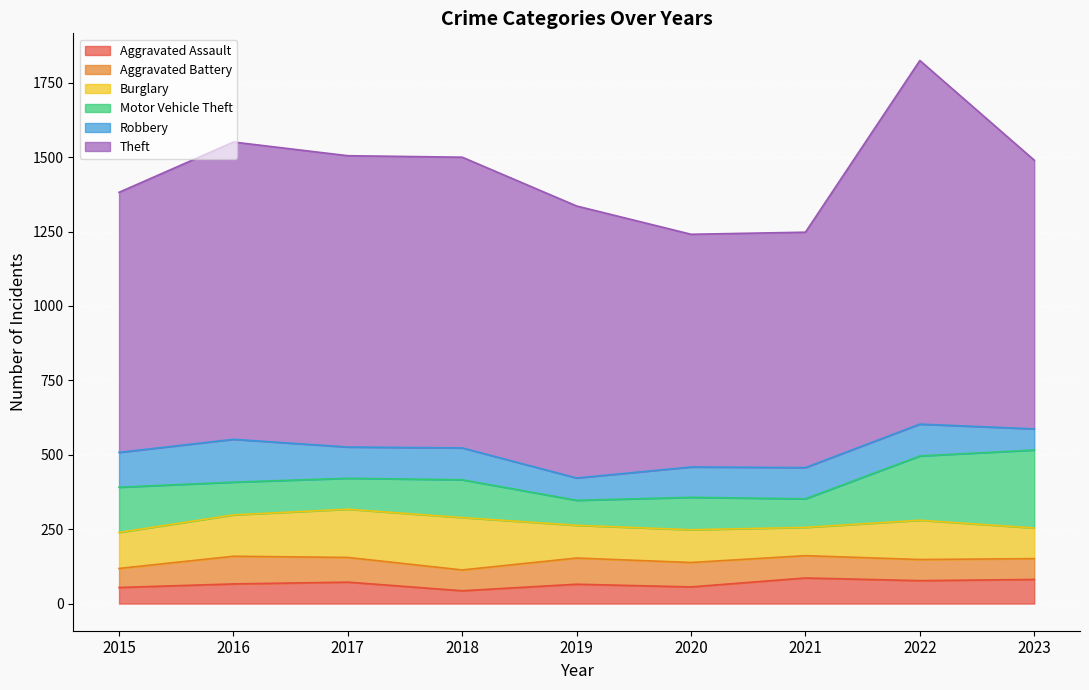

What is the difference between the second highest and second lowest values in the Motor Vehicle Theft series?

120